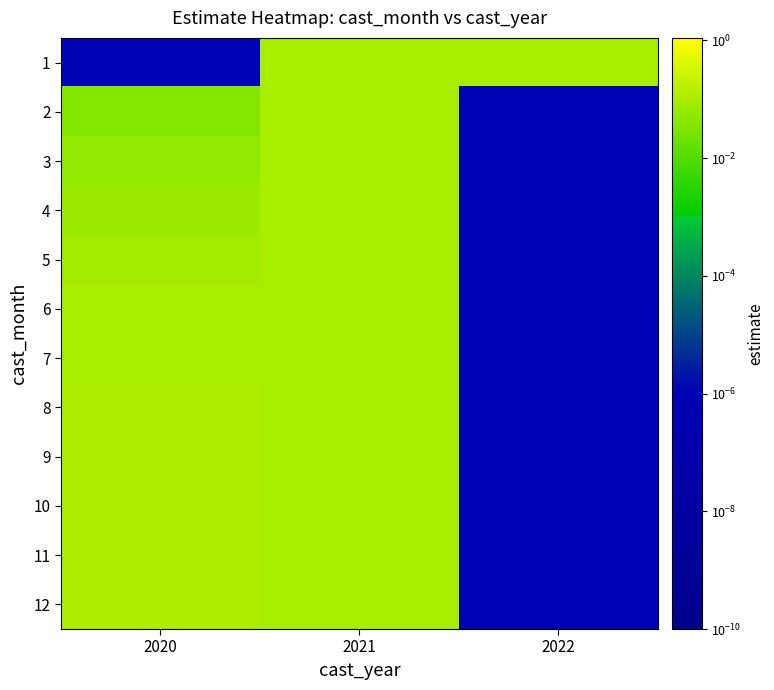

Reading right to left, what are all the values shown in this chart?

1: 2022=0.1	2021=0.1	2020=0.0
2: 2022=0.0	2021=0.1	2020=0.0
3: 2022=0.0	2021=0.1	2020=0.1
4: 2022=0.0	2021=0.1	2020=0.1
5: 2022=0.0	2021=0.1	2020=0.1
6: 2022=0.0	2021=0.1	2020=0.1
7: 2022=0.0	2021=0.1	2020=0.1
8: 2022=0.0	2021=0.1	2020=0.1
9: 2022=0.0	2021=0.1	2020=0.1
10: 2022=0.0	2021=0.1	2020=0.1
11: 2022=0.0	2021=0.1	2020=0.1
12: 2022=0.0	2021=0.1	2020=0.1